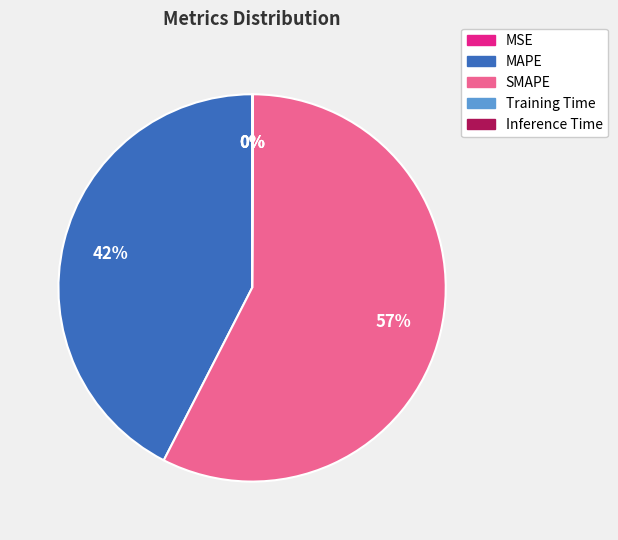

The SMAPE slice represents 63% of the pie. True or false?

False